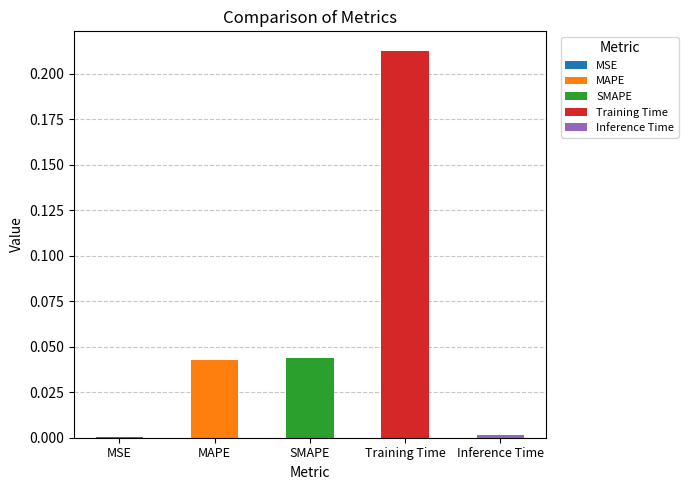

What position from the left is MAPE?

2